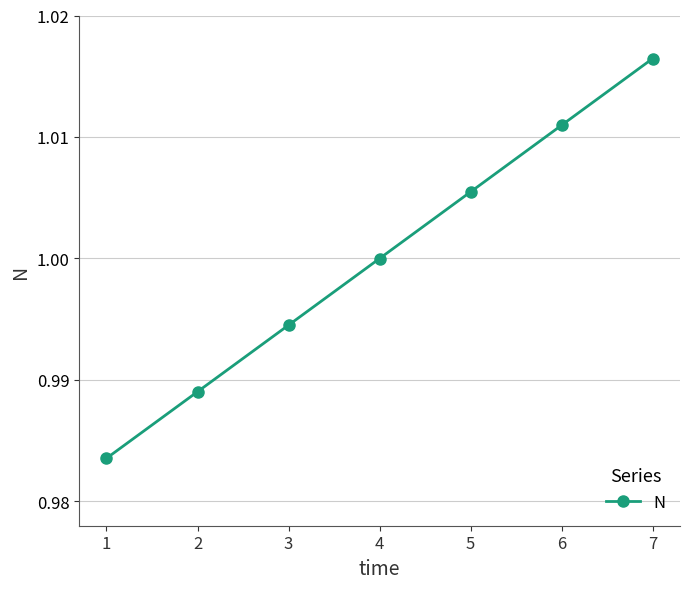

How many categories are shown in the chart?

7